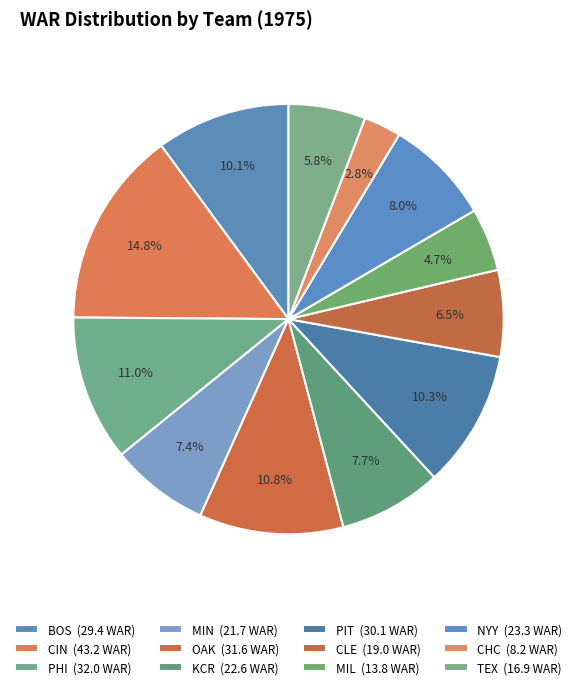

To the nearest percent, what percentage of the pie is KCR?

8%